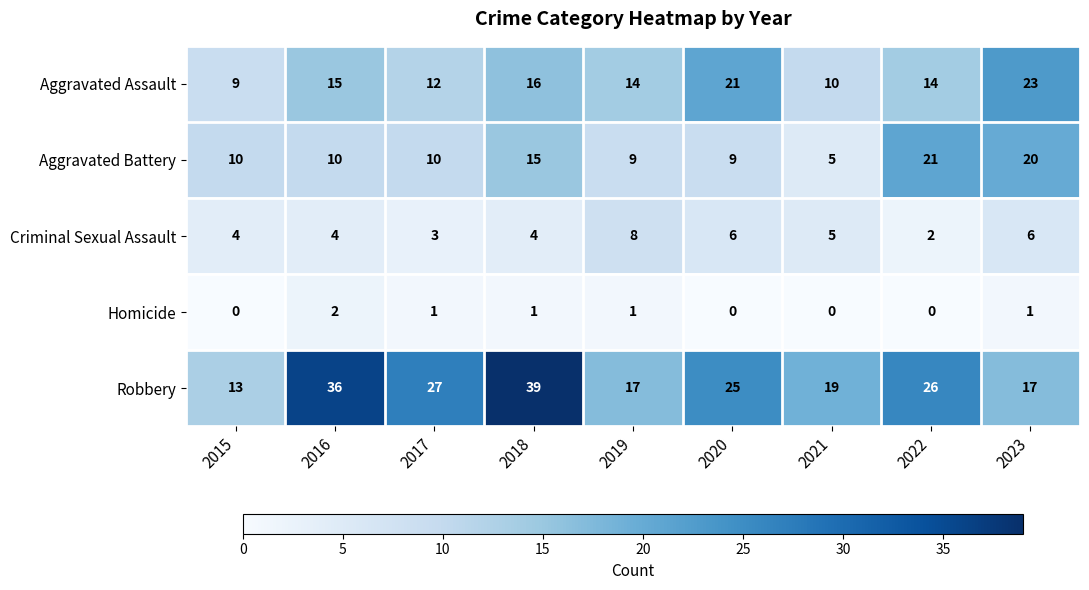

True or false: Robbery has a value of 14 at 2017.

False